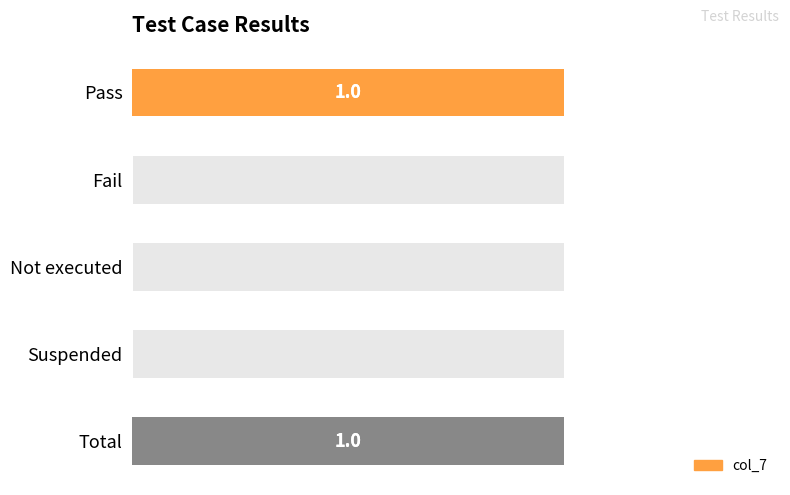

What is the maximum value shown in the chart?

1